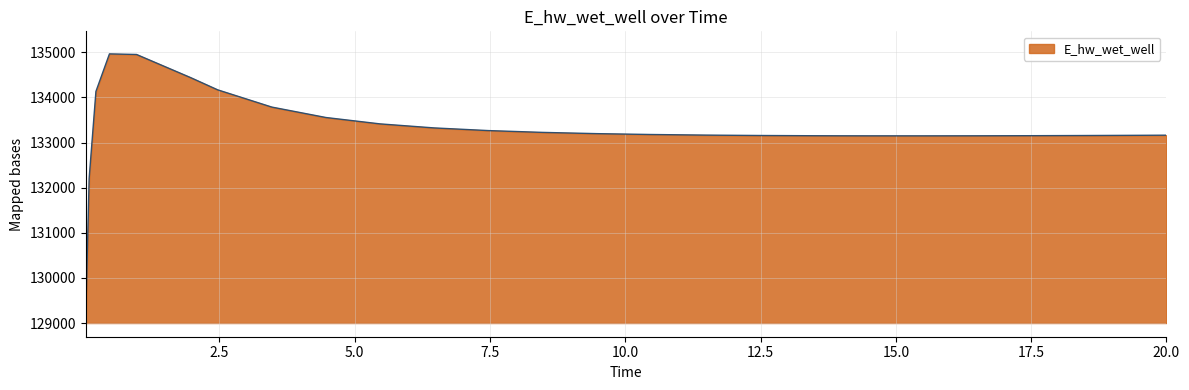

How many lines are shown in the chart?

1